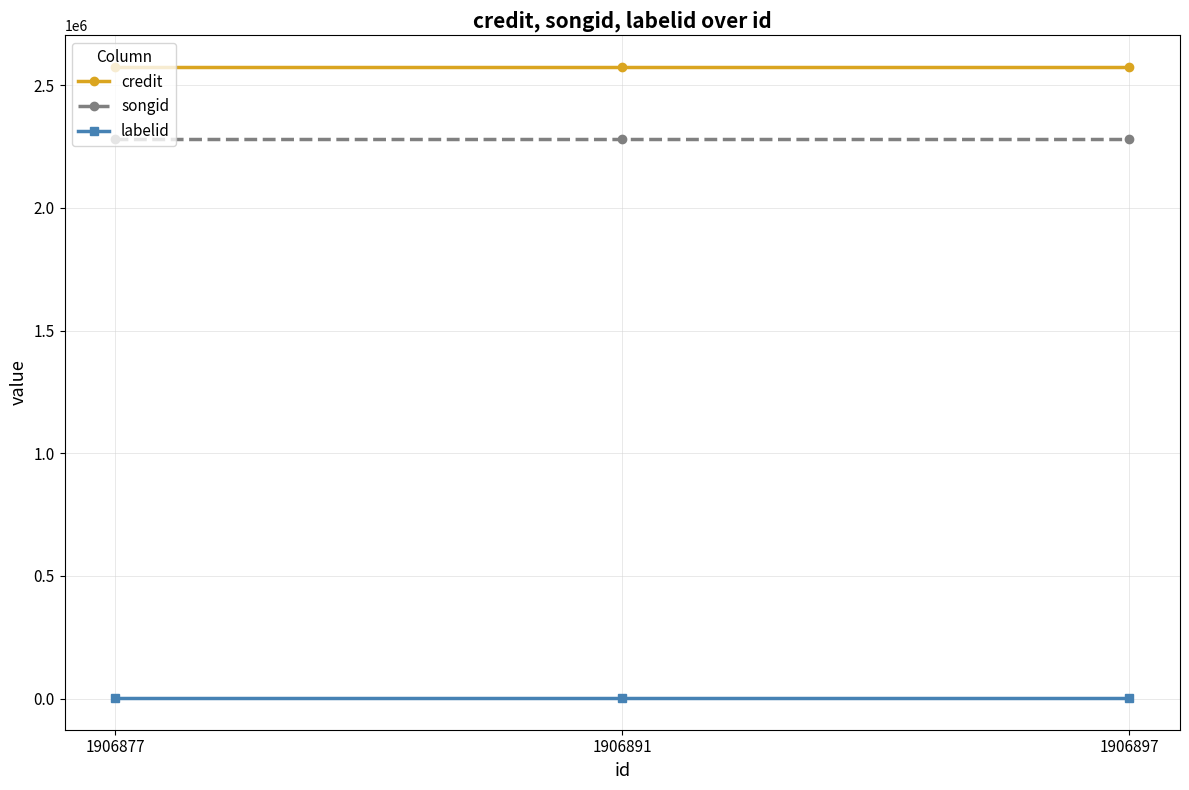

Reading left to right, transcribe all the data shown in this chart.

credit: 1906877=2575023	1906891=2575023	1906897=2575023
songid: 1906877=2283007	1906891=2283007	1906897=2283007
labelid: 1906877=1401	1906891=1401	1906897=1401